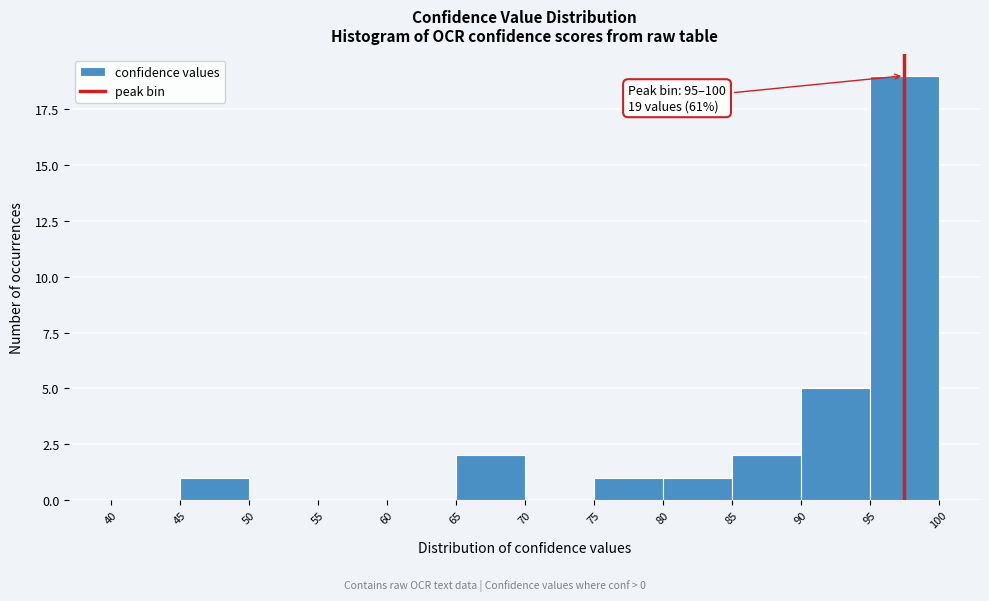

Over which range of the x-axis is the bar tallest?

95 to 100